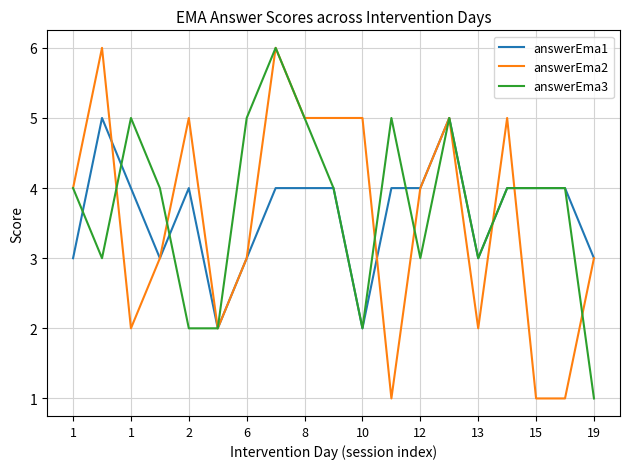

How many lines are shown in the chart?

3